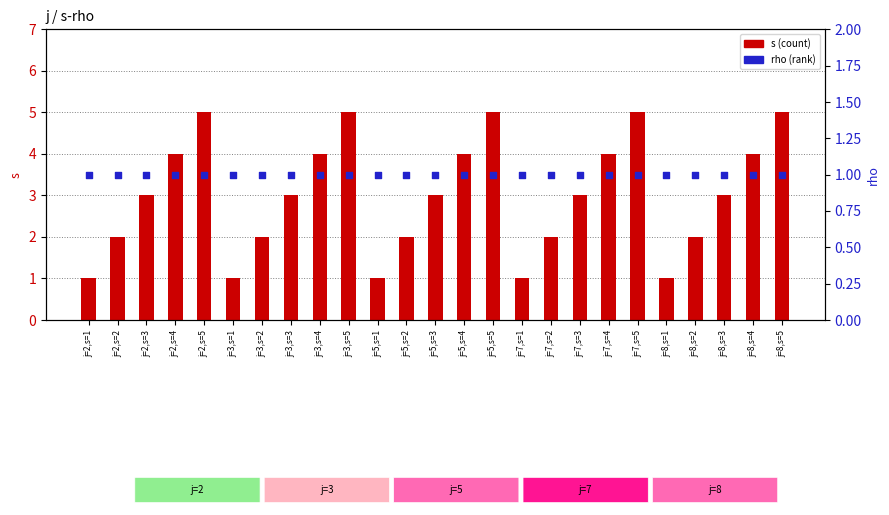

Is the value of rho at j=8,s=4 greater than the value of s at j=5,s=4?

No